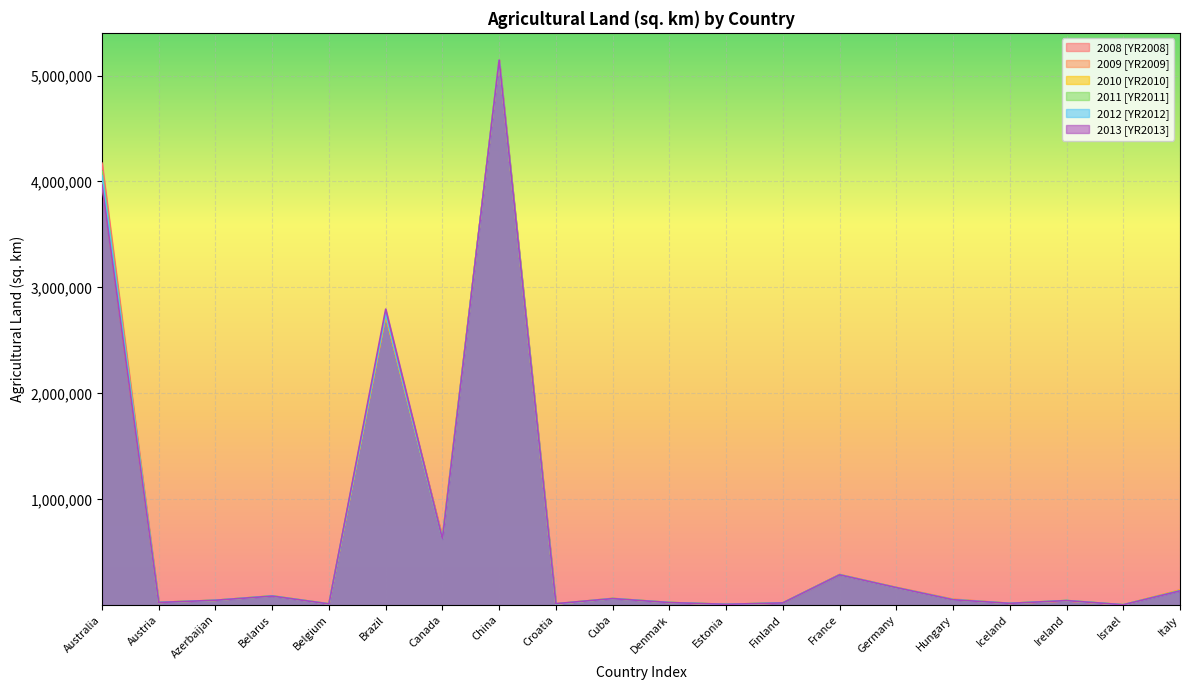

At Israel, list the series in order from smallest to largest.

2010 [YR2010], 2008 [YR2008], 2011 [YR2011], 2013 [YR2013], 2009 [YR2009], 2012 [YR2012]